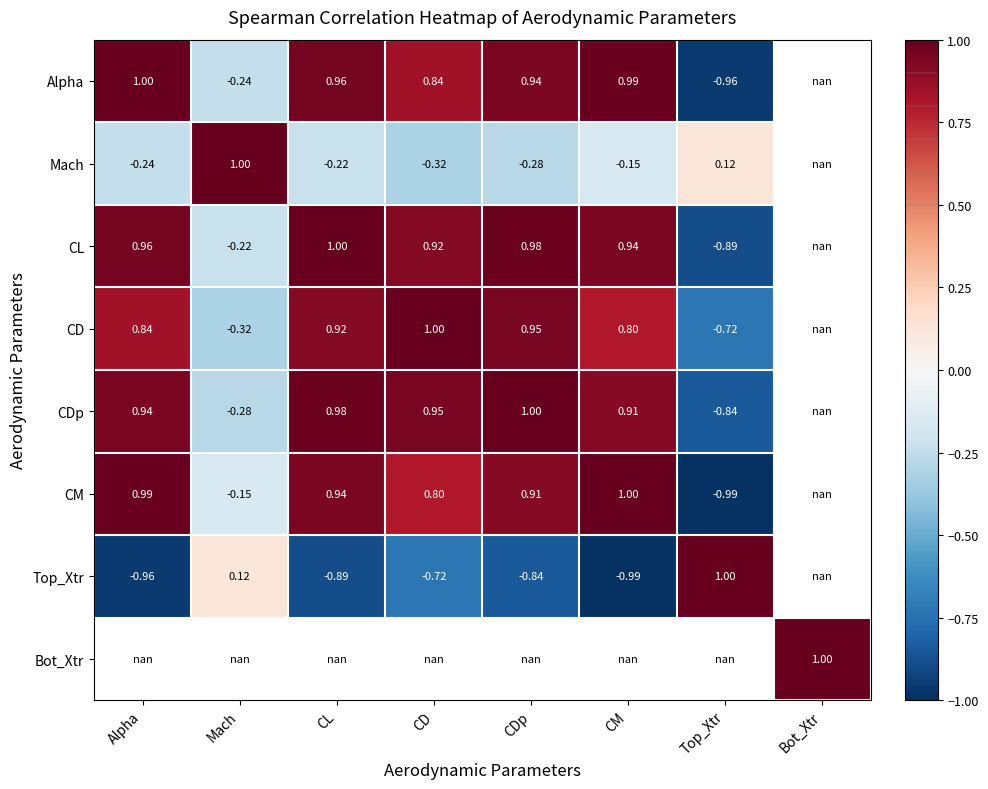

What is the greatest value displayed?

1.0